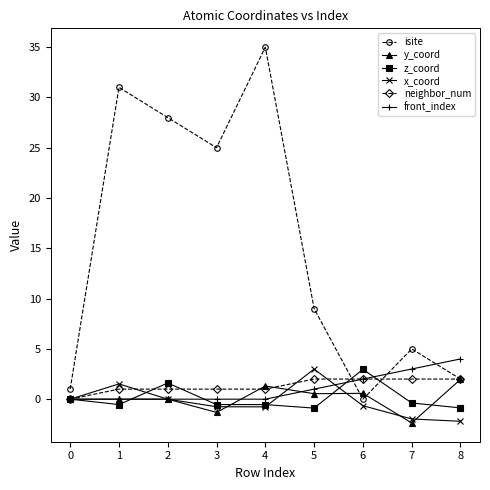

What are all the series names shown in the legend?

isite, y_coord, z_coord, x_coord, neighbor_num, front_index